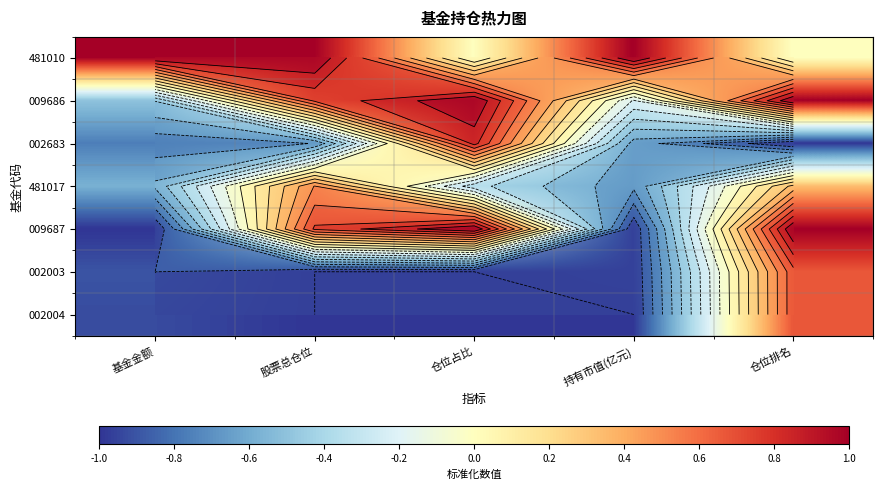

The value of 002003 at 仓位排名 is 0.7. True or false?

True